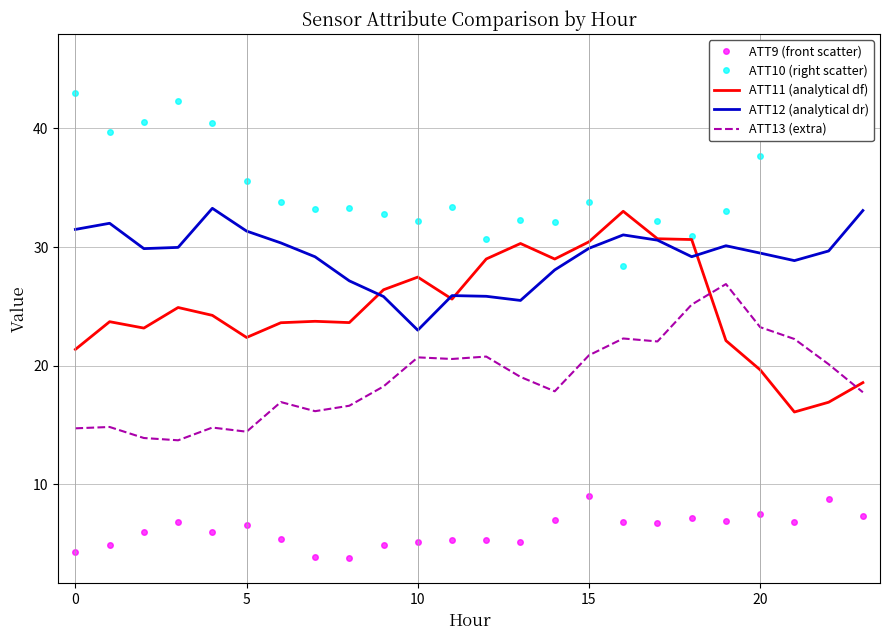

Between which two adjacent categories do ATT12 (analytical dr) and ATT10 (right scatter) first intersect?

15 and 16